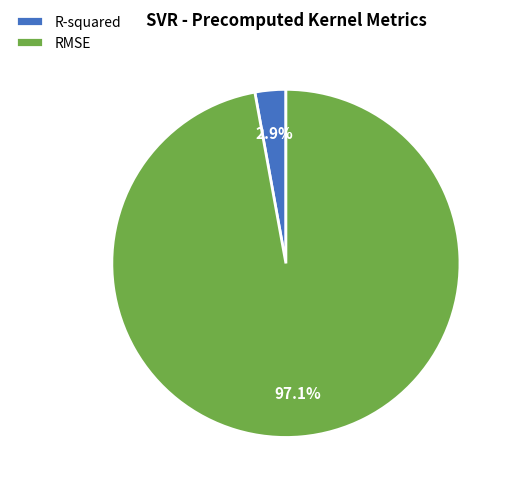

What is the total percentage of RMSE and R-squared?

100.0%